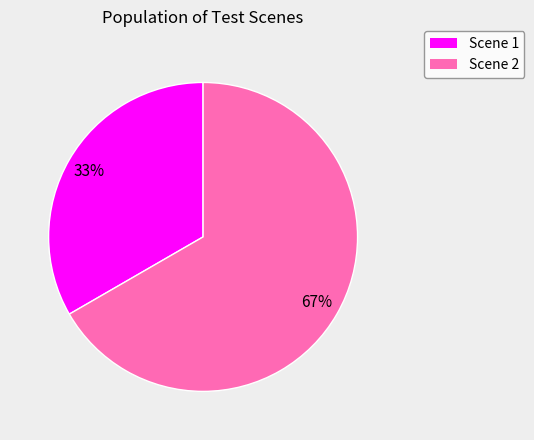

To the nearest percent, what is the combined percentage of Scene 1 and Scene 2?

100%